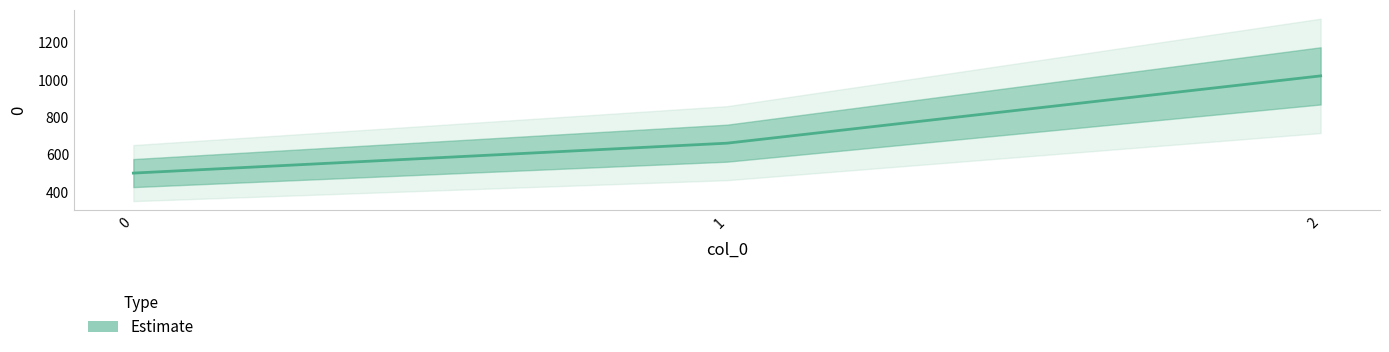

What is the value of the 1st point from the left?

500